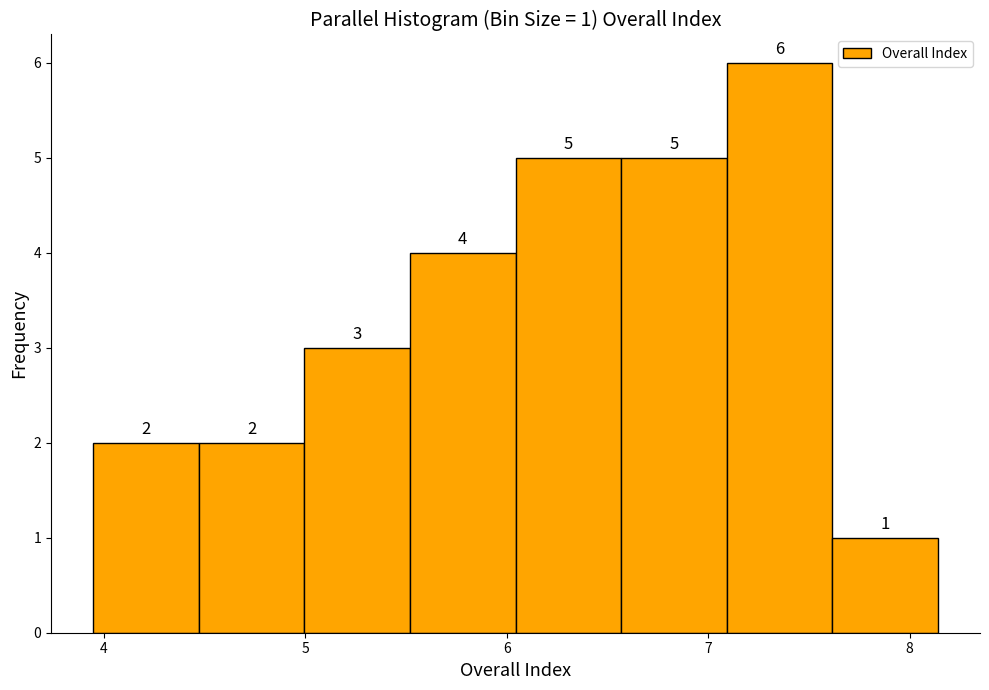

Which range on the x-axis has the tallest bar?

7.1 to 7.6